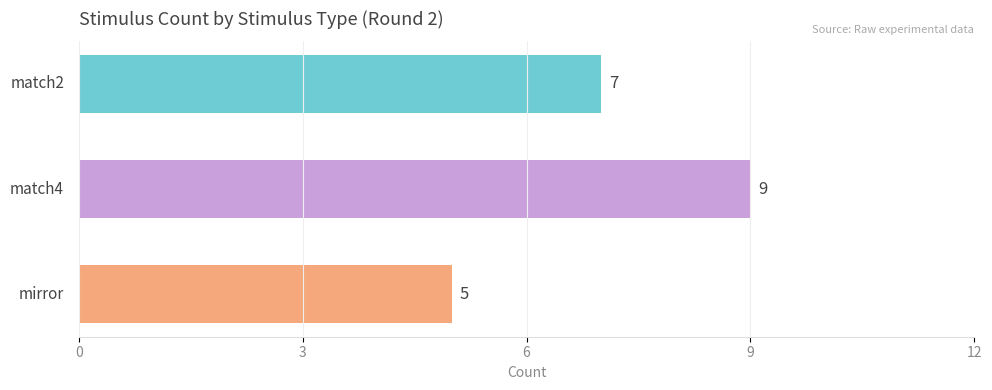

Count the number of data series in this chart.

1